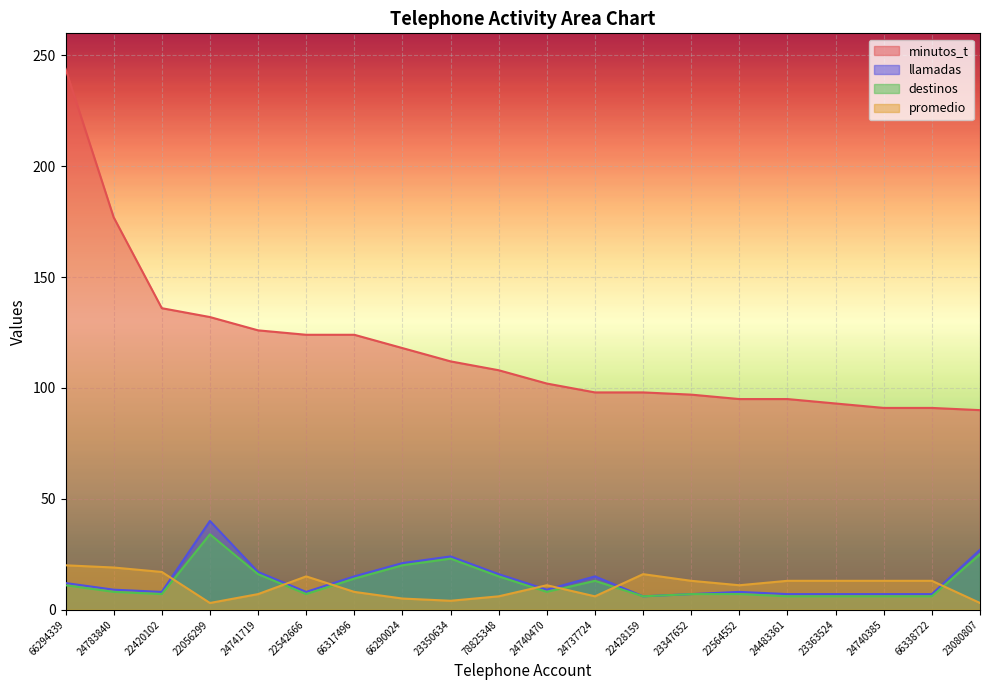

Which category has the highest value in the minutos_t series?

66294339